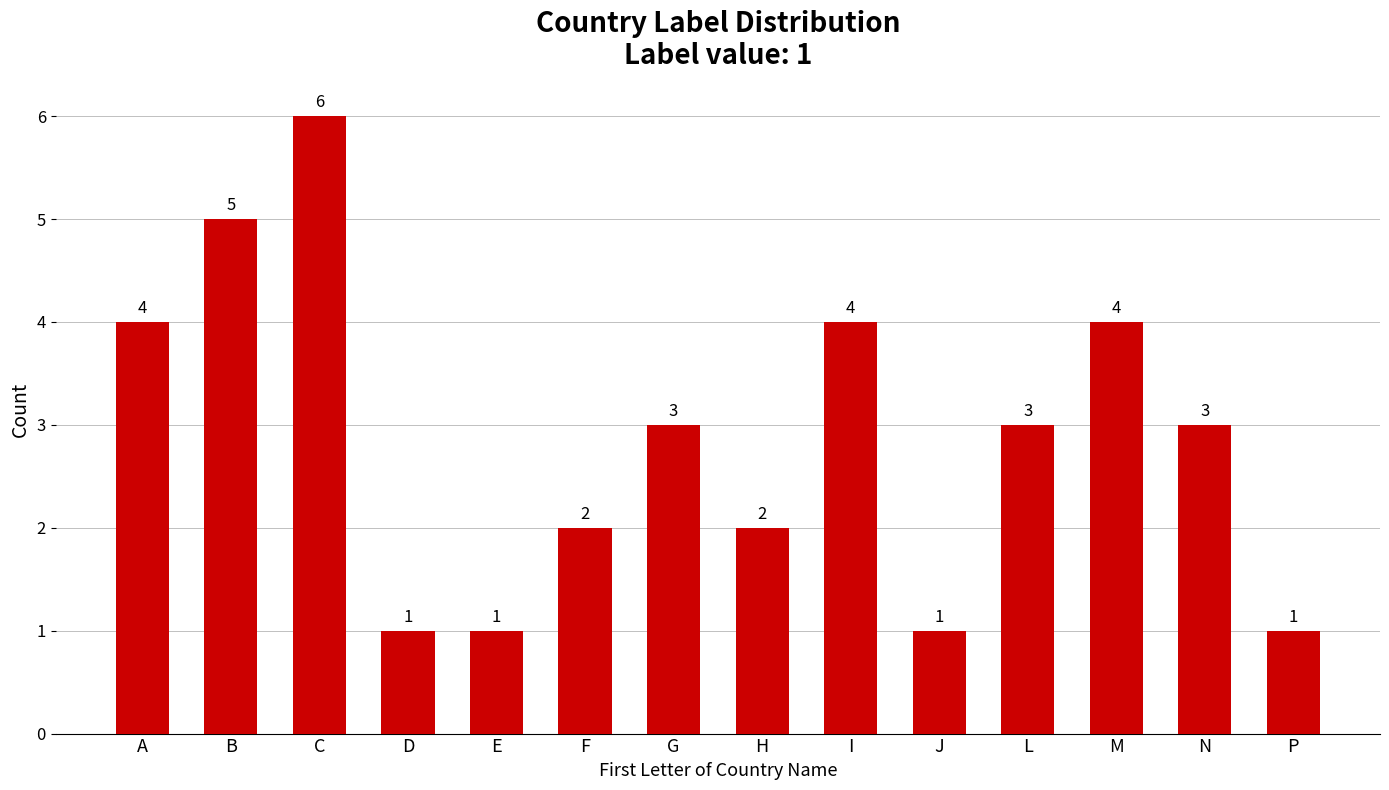

What is the value of the 6th bar from the left?

2